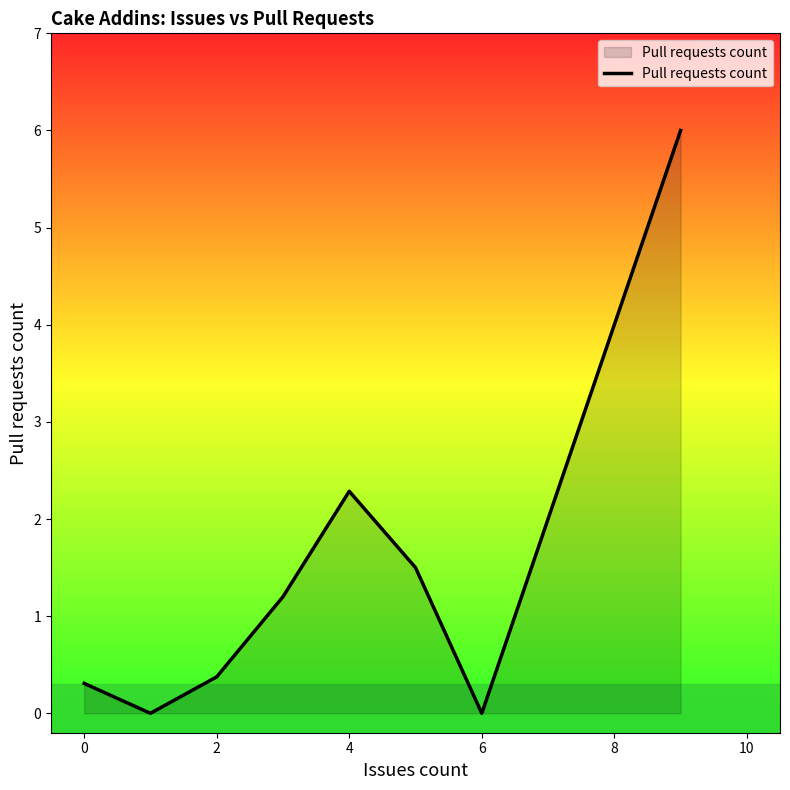

What is the difference between the maximum and minimum values?

6.0